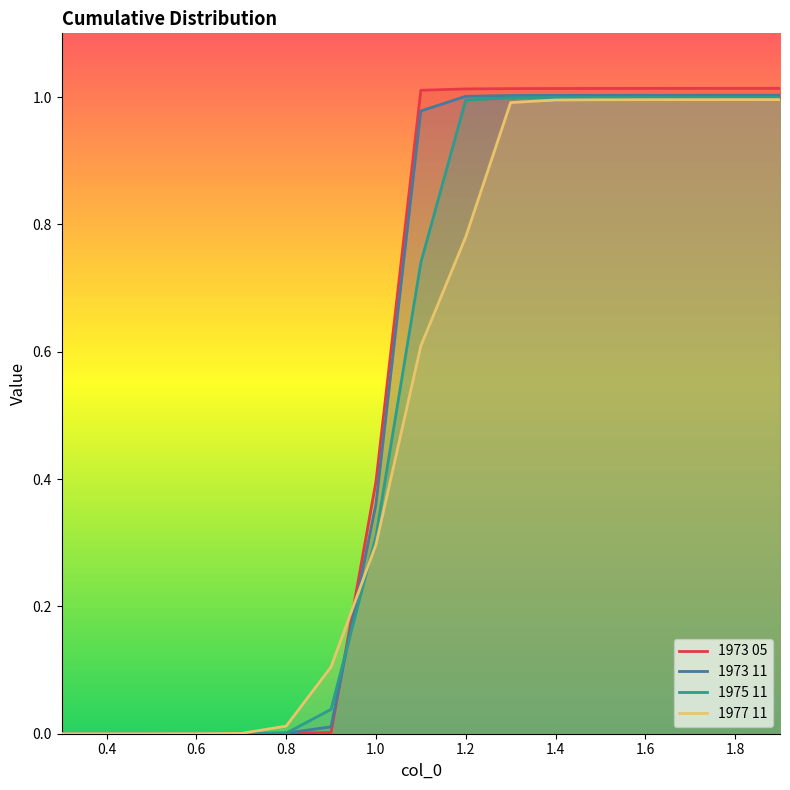

At how many categories does at least one series exceed 0?

16